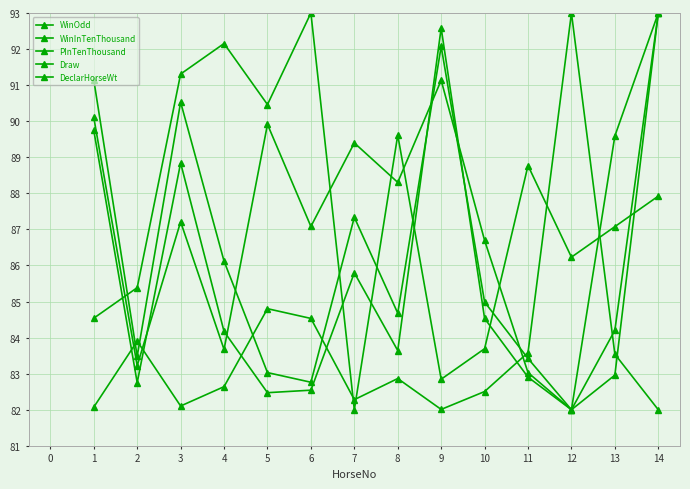

What is the difference between the WinInTenThousand values at 12 and 7?

3.8